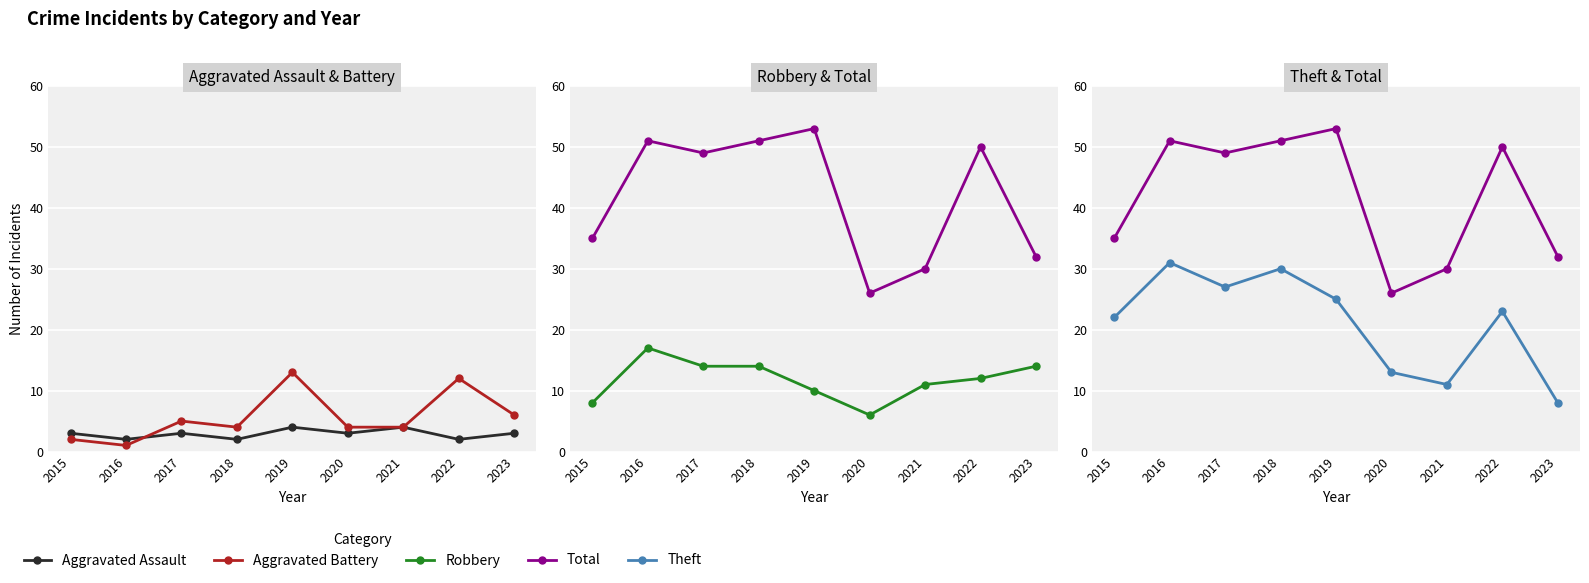

Count the Aggravated Assault values in the range 2 to 3.

7